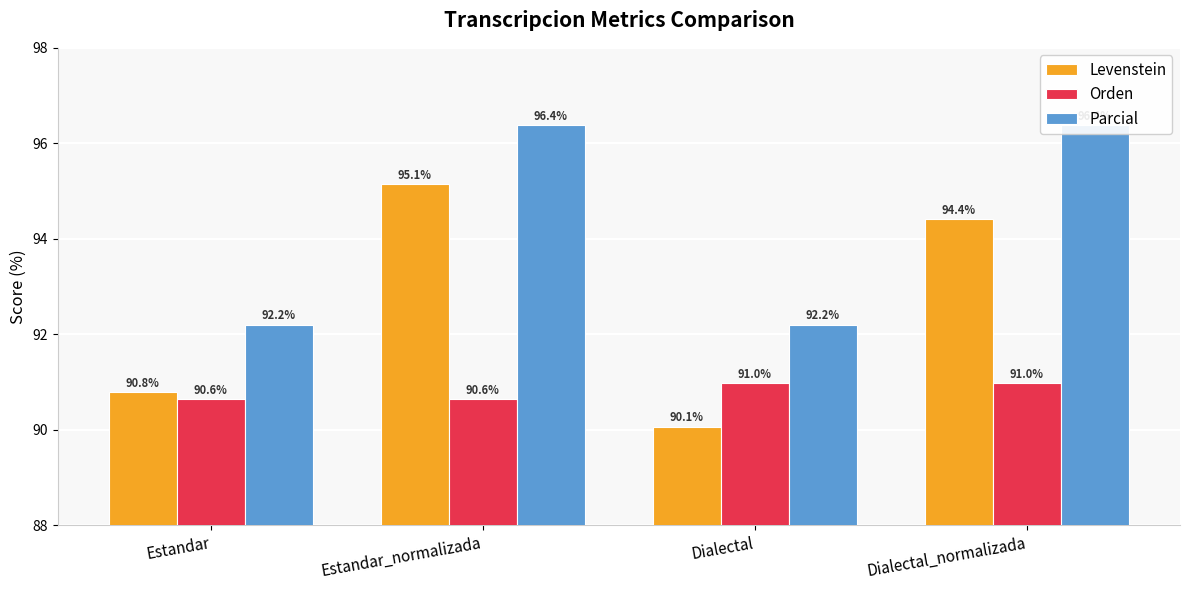

True or false: Parcial has a value of 92.2 at Dialectal.

True